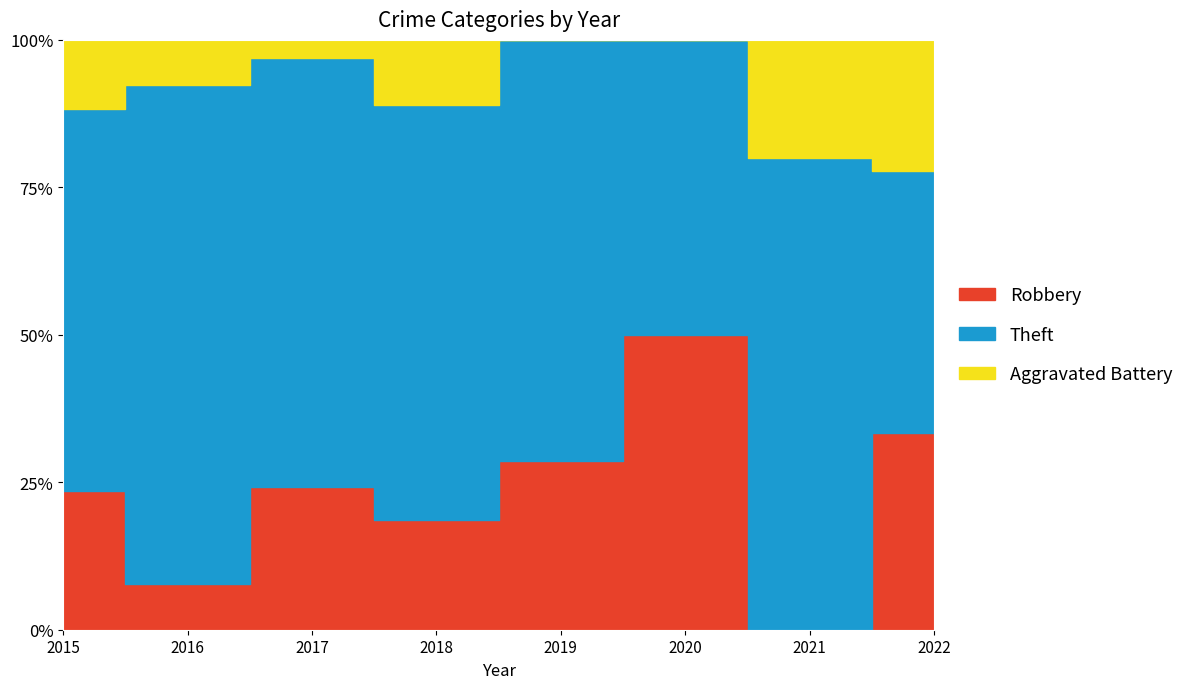

Rank the series by their average value, from highest to lowest.

Theft, Robbery, Aggravated Battery